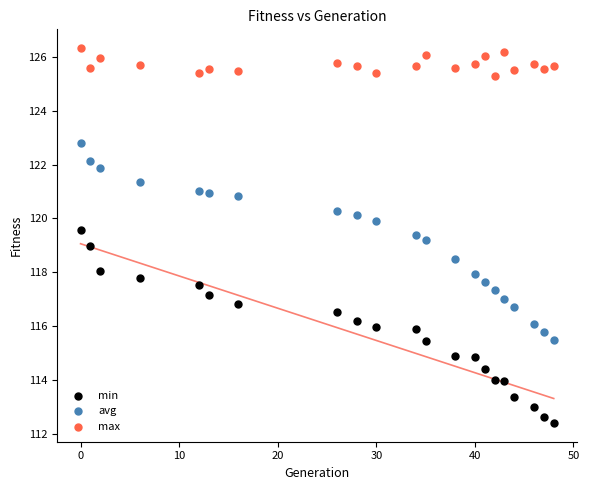

Across all data points, what is the range of X values (max minus min)?

48.0